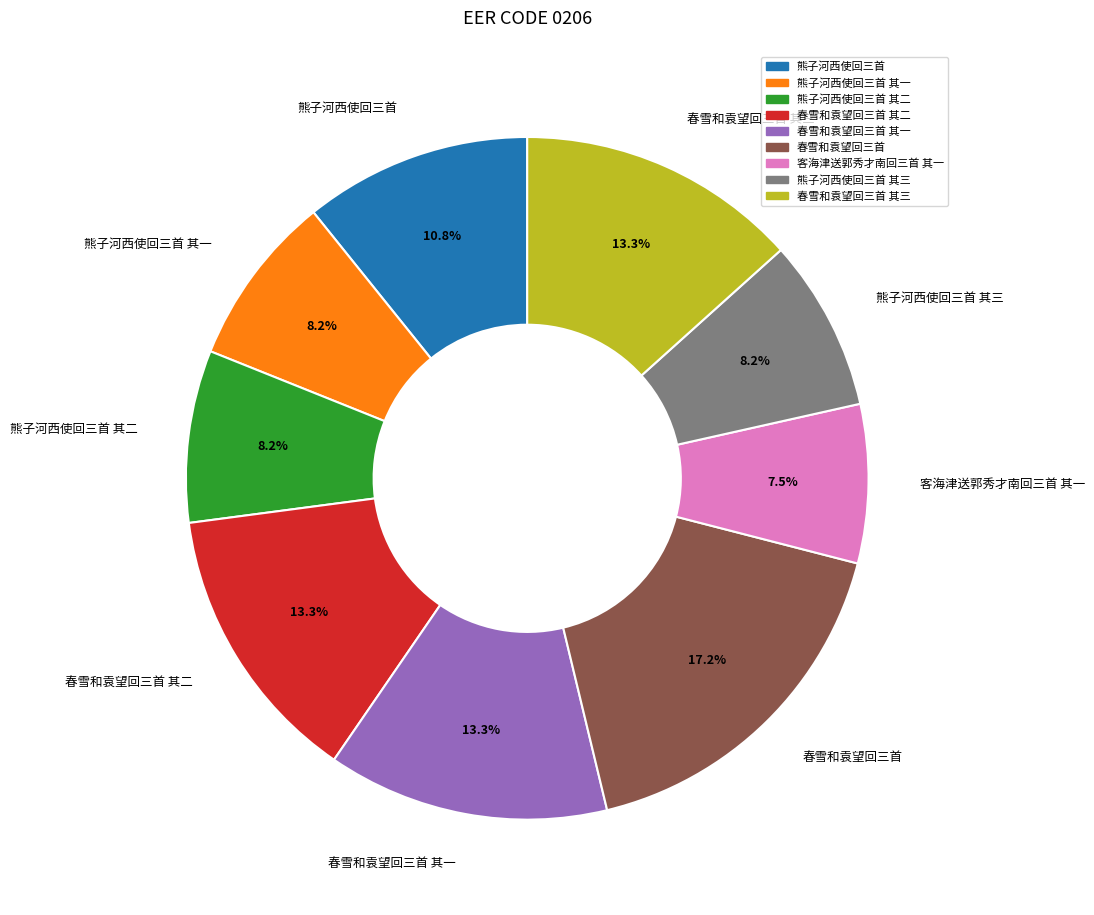

Does any single category account for the majority?

No